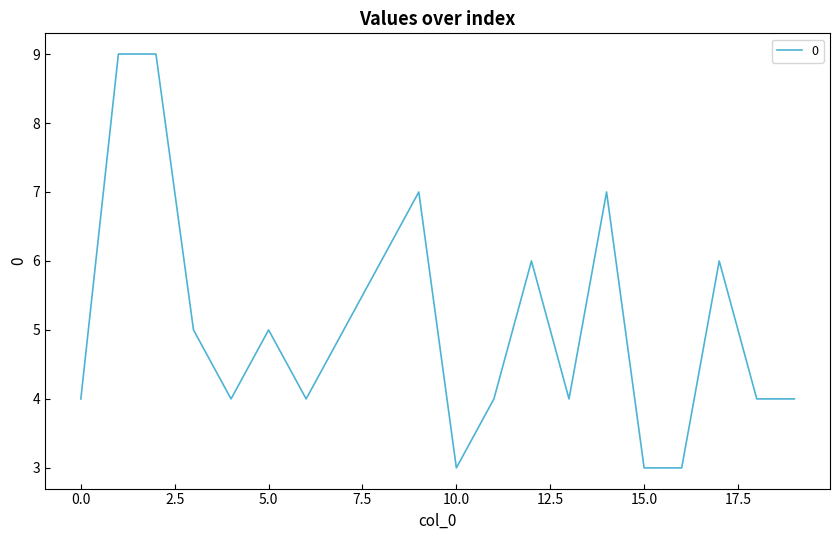

What is the minimum value shown in the chart?

3